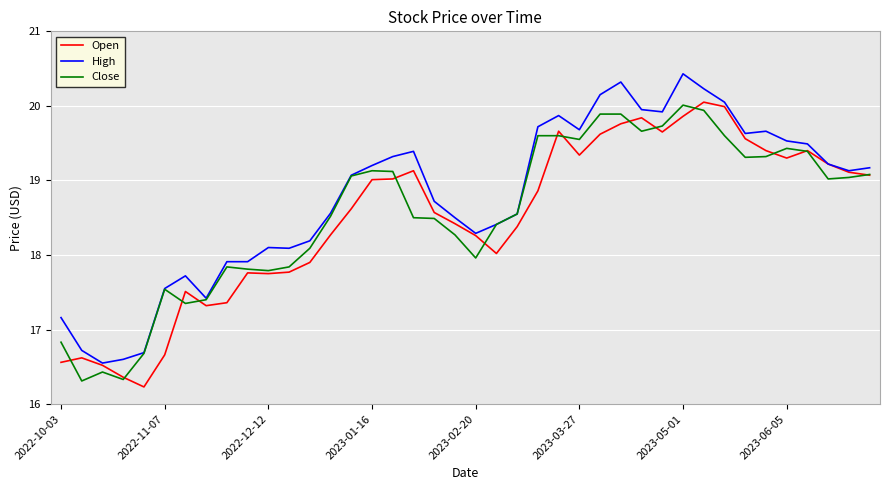

Which series has the largest total across all categories?

High